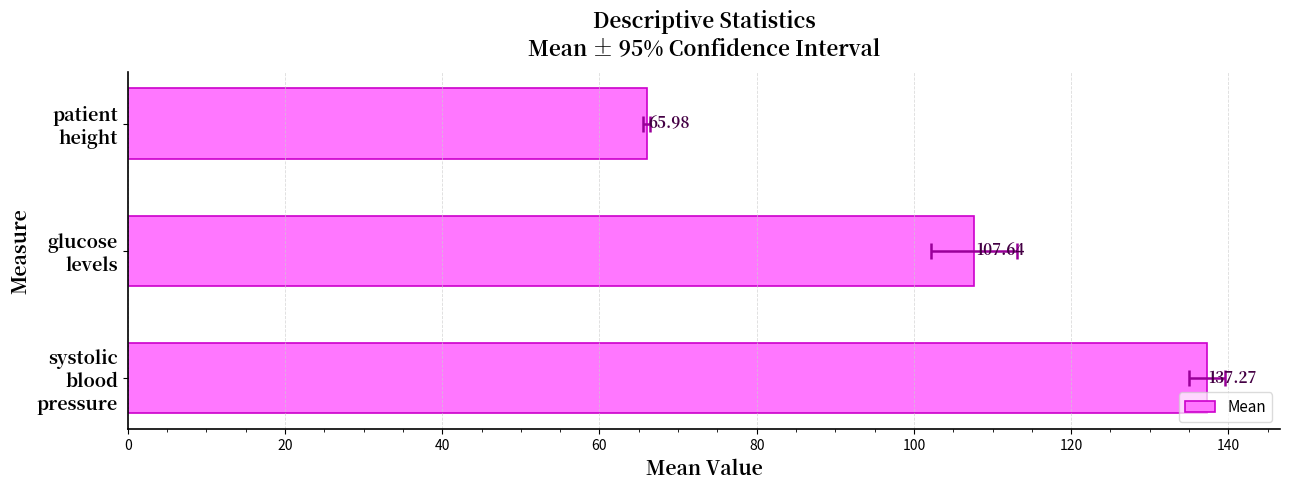

What is the value of the 3rd bar from the left?

137.3